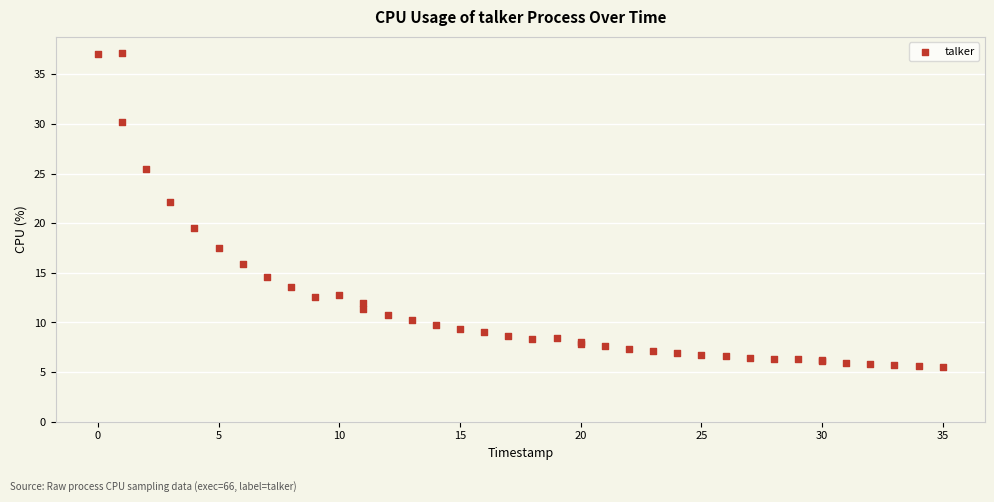

What Y value in the scatter plot is closest to 21?

22.1